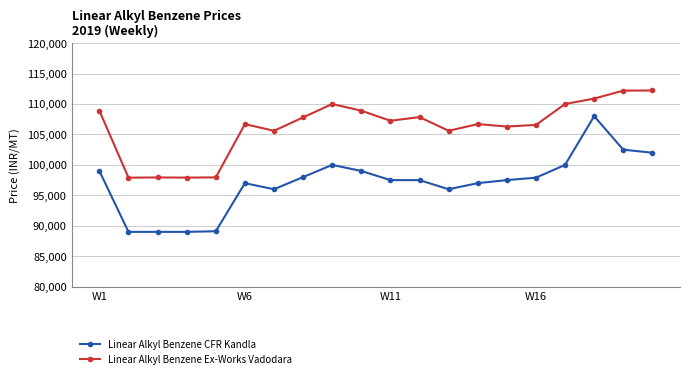

What is the lowest value of the Linear Alkyl Benzene Ex-Works Vadodara series?

97900